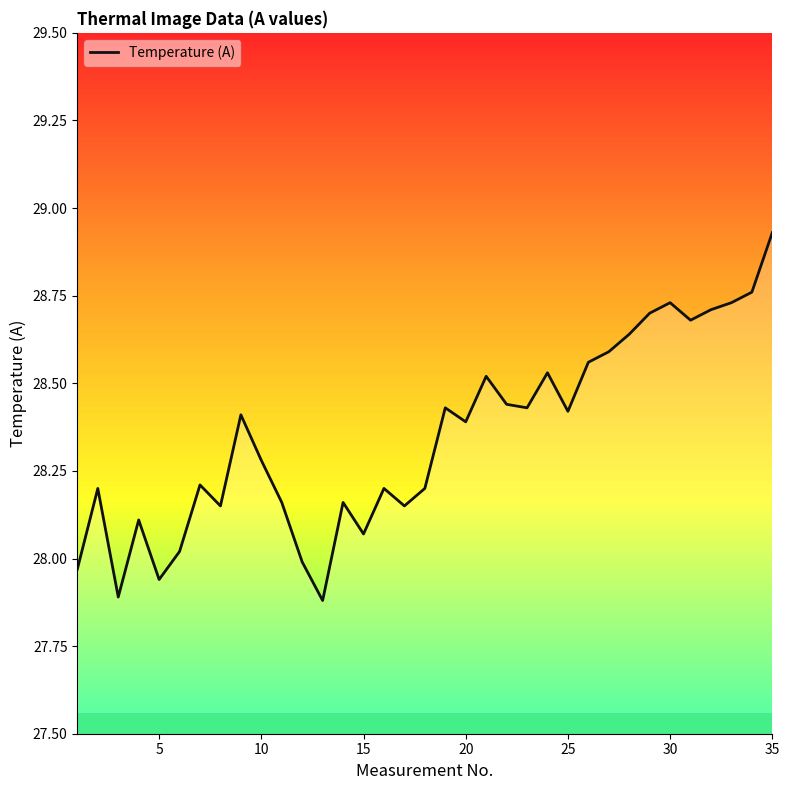

The chart shows a value of 11.7 at 30. True or false?

False